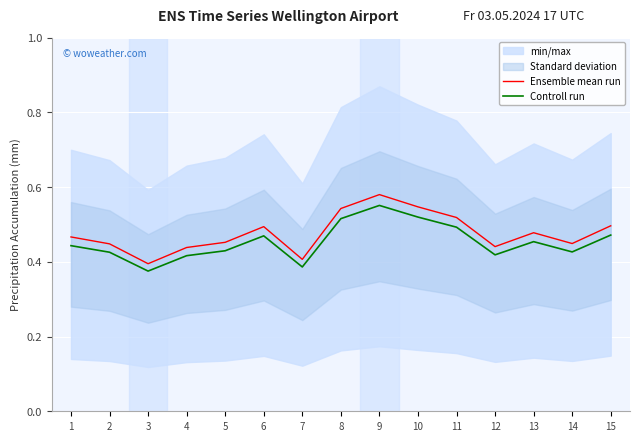

At which category is the sum across all series the highest?

9